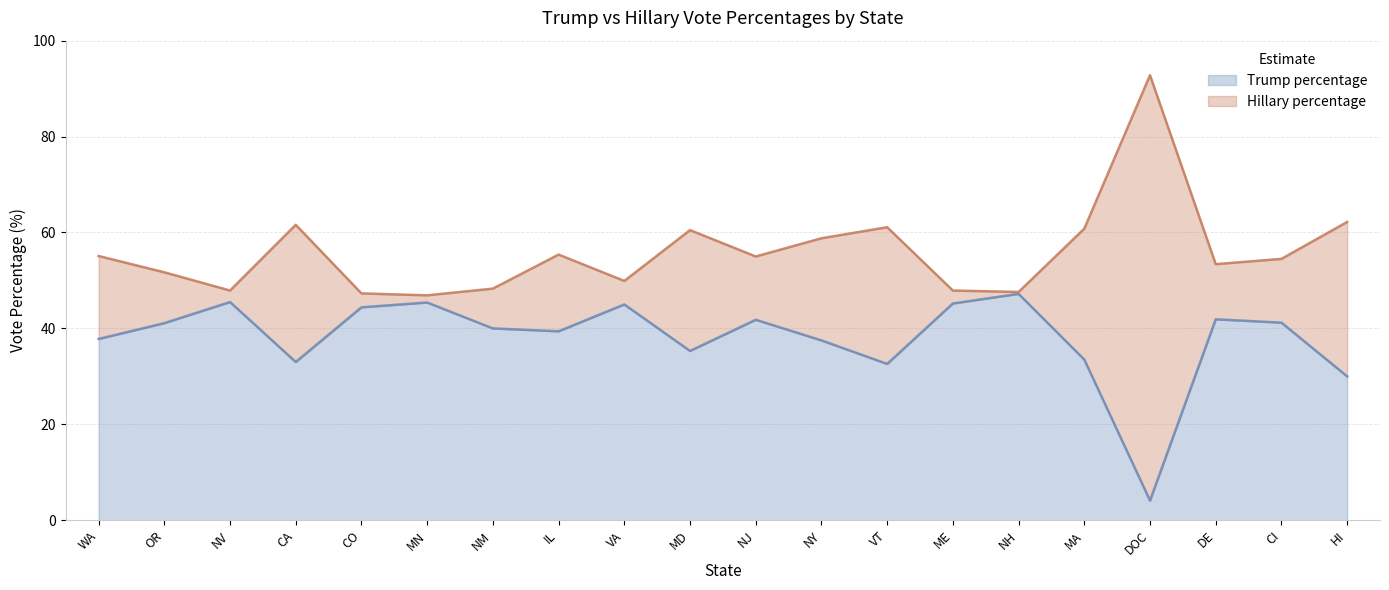

What is the total value across all series at VT?

61.1